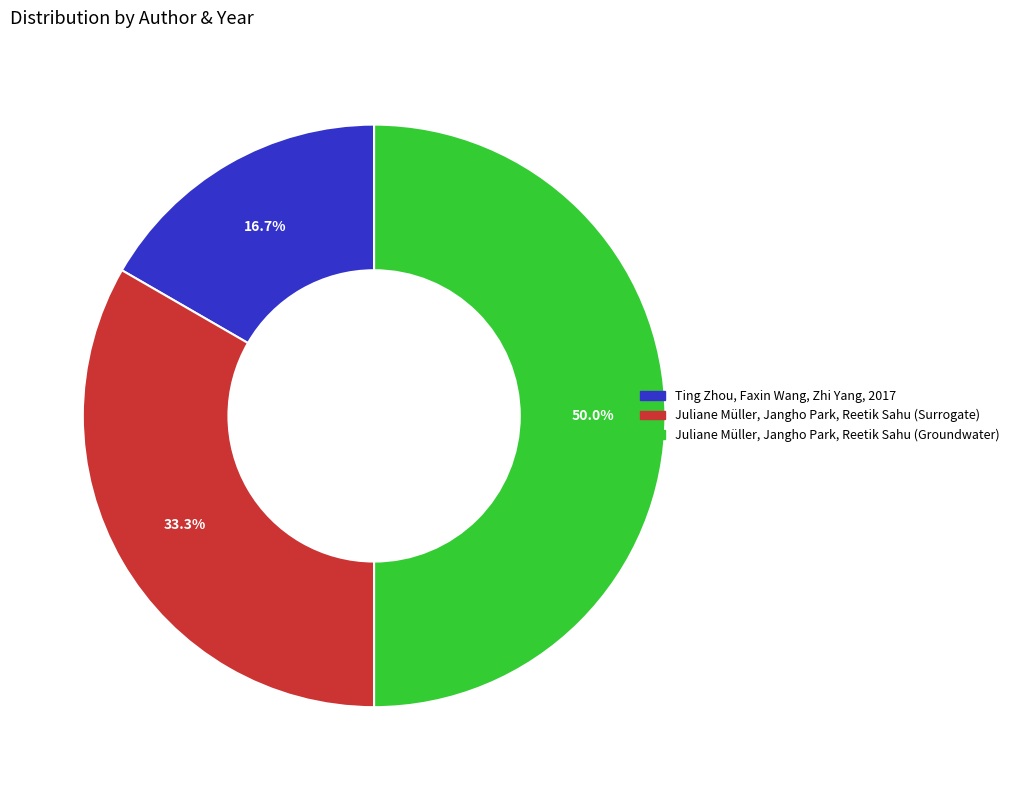

Between Juliane Müller, Jangho Park, Reetik Sahu (Surrogate) and Ting Zhou, Faxin Wang, Zhi Yang, 2017, which is larger?

Juliane Müller, Jangho Park, Reetik Sahu (Surrogate)